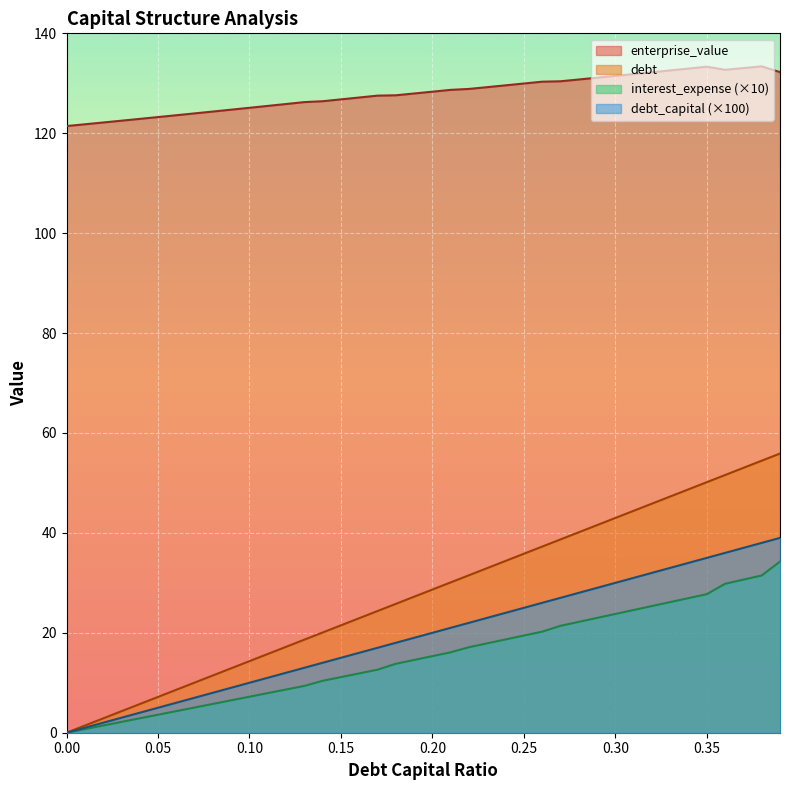

What is the difference between the maximum and minimum values in the debt_capital series?

55.9